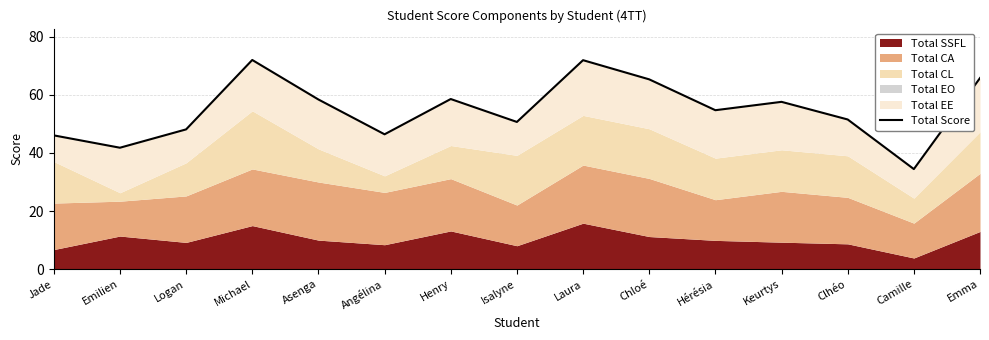

List the labels in order of value, largest first.

Michael, Laura, Emma, Chloé, Henry, Asenga, Keurtys, Hérésia, Clhéo, Isalyne, Logan, Angélina, Jade, Emilien, Camille